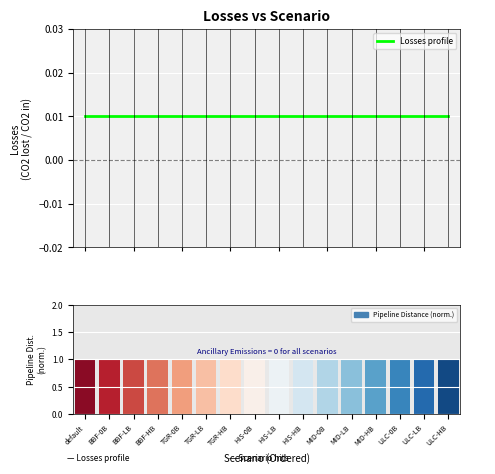

What is the label of the 13th bar from the left?

MID-HB